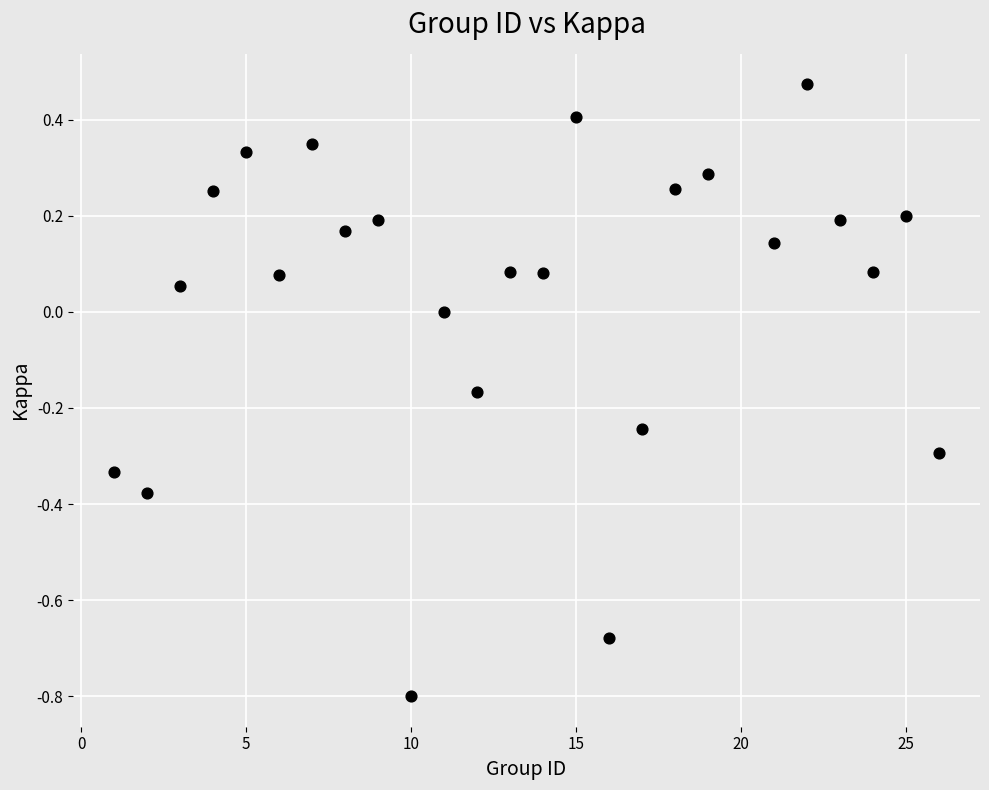

What is the range of X values (max minus min)?

25.0